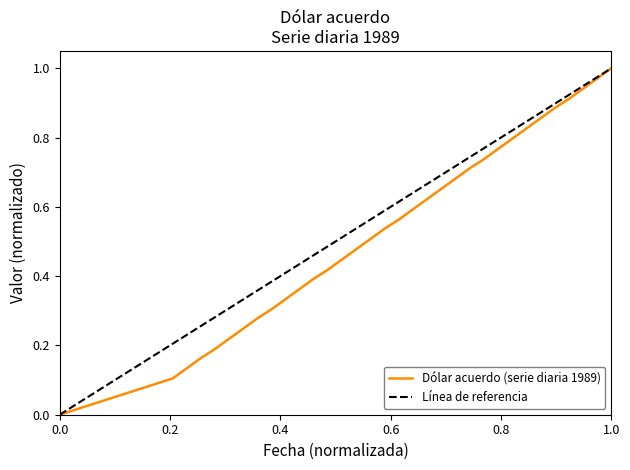

What is the difference between the maximum and minimum values?

1.0